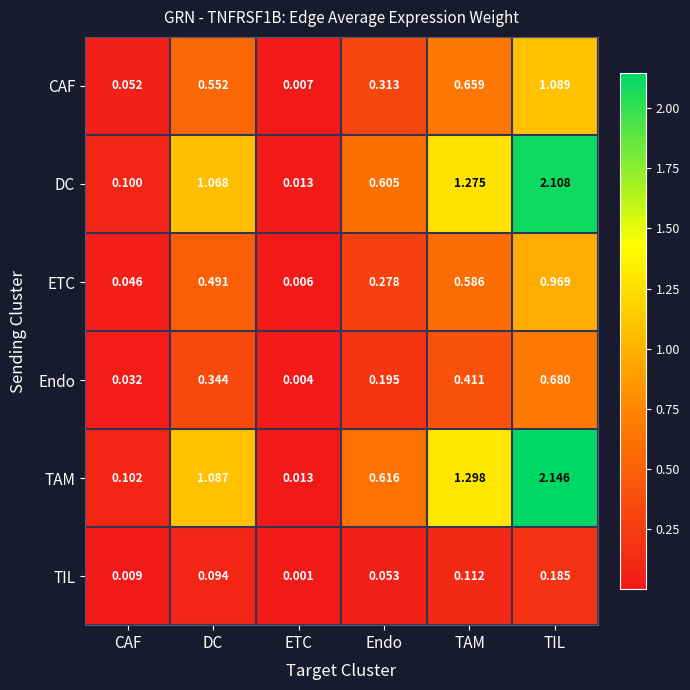

Rank the categories by TIL value from lowest to highest.

ETC, CAF, Endo, DC, TAM, TIL